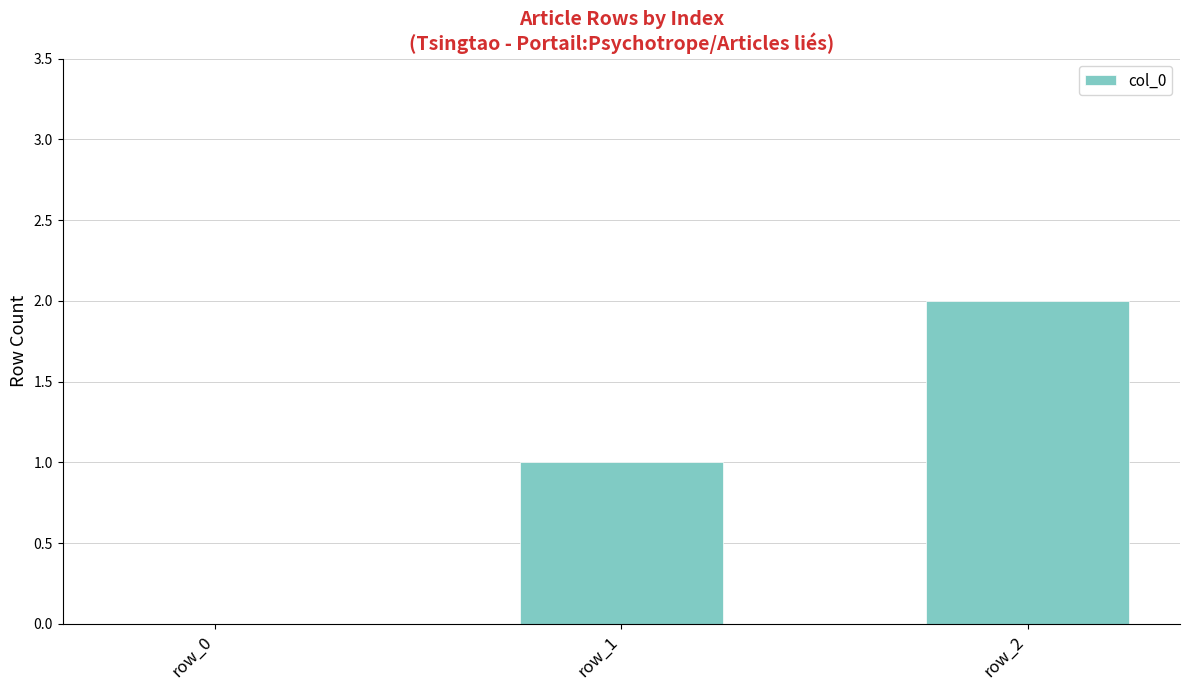

What is the change in value from row_0 to row_1?

+1